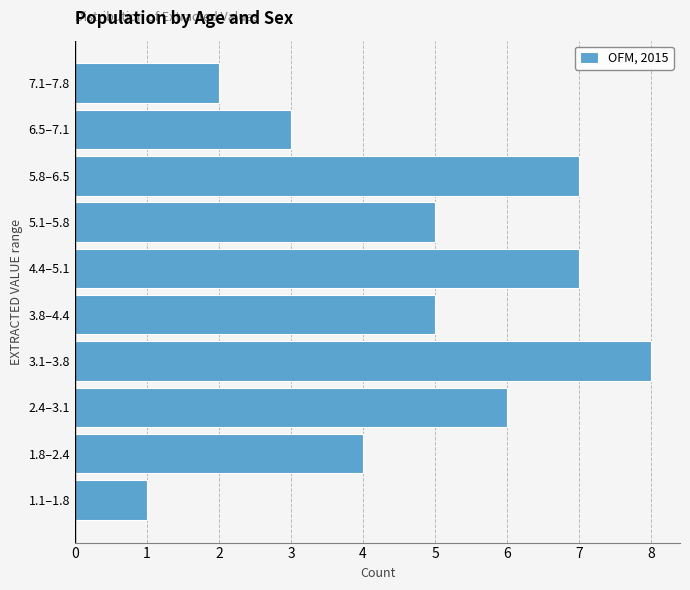

Reading bottom to top, extract all data points from this chart.

1	4	6	8	5	7	5	7	3	2